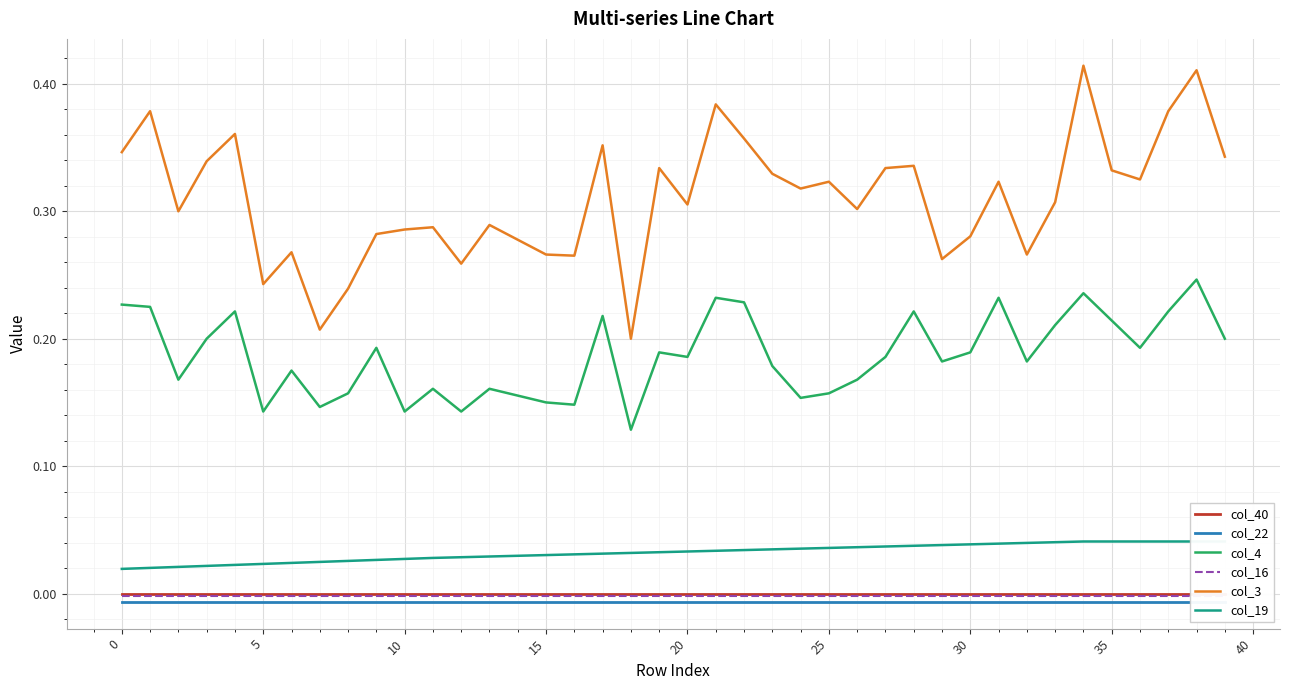

Reading left to right, extract all data points from this chart.

col_40: 0.0	0.0	0.0	0.0	0.0	0.0	0.0	0.0	0.0	0.0	0.0	0.0	0.0	0.0	0.0	0.0	0.0	0.0	0.0	0.0	0.0	0.0	0.0	0.0	0.0	0.0	0.0	0.0	0.0	0.0	0.0	0.0	0.0	0.0	0.0	0.0	0.0	0.0	0.0	0.0
col_22: -0.0	-0.0	-0.0	-0.0	-0.0	-0.0	-0.0	-0.0	-0.0	-0.0	-0.0	-0.0	-0.0	-0.0	-0.0	-0.0	-0.0	-0.0	-0.0	-0.0	-0.0	-0.0	-0.0	-0.0	-0.0	-0.0	-0.0	-0.0	-0.0	-0.0	-0.0	-0.0	-0.0	-0.0	-0.0	-0.0	-0.0	-0.0	-0.0	-0.0
col_4: 0.2	0.2	0.2	0.2	0.2	0.1	0.2	0.1	0.2	0.2	0.1	0.2	0.1	0.2	0.2	0.1	0.1	0.2	0.1	0.2	0.2	0.2	0.2	0.2	0.2	0.2	0.2	0.2	0.2	0.2	0.2	0.2	0.2	0.2	0.2	0.2	0.2	0.2	0.2	0.2
col_16: -0.0	-0.0	-0.0	-0.0	-0.0	-0.0	-0.0	-0.0	-0.0	-0.0	-0.0	-0.0	-0.0	-0.0	-0.0	-0.0	-0.0	-0.0	-0.0	-0.0	-0.0	-0.0	-0.0	-0.0	-0.0	-0.0	-0.0	-0.0	-0.0	-0.0	-0.0	-0.0	-0.0	-0.0	-0.0	-0.0	-0.0	-0.0	-0.0	-0.0
col_3: 0.3	0.4	0.3	0.3	0.4	0.2	0.3	0.2	0.2	0.3	0.3	0.3	0.3	0.3	0.3	0.3	0.3	0.4	0.2	0.3	0.3	0.4	0.4	0.3	0.3	0.3	0.3	0.3	0.3	0.3	0.3	0.3	0.3	0.3	0.4	0.3	0.3	0.4	0.4	0.3
col_19: 0.0	0.0	0.0	0.0	0.0	0.0	0.0	0.0	0.0	0.0	0.0	0.0	0.0	0.0	0.0	0.0	0.0	0.0	0.0	0.0	0.0	0.0	0.0	0.0	0.0	0.0	0.0	0.0	0.0	0.0	0.0	0.0	0.0	0.0	0.0	0.0	0.0	0.0	0.0	0.0